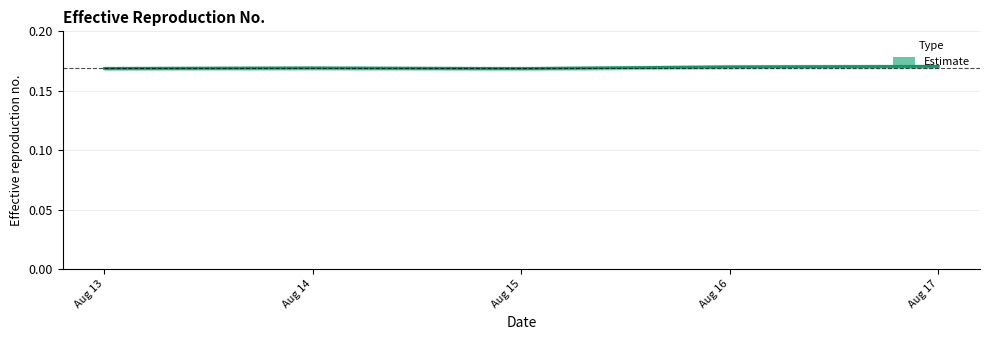

Rank the categories by value from lowest to highest.

Aug 15, Aug 13, Aug 14, Aug 16, Aug 17